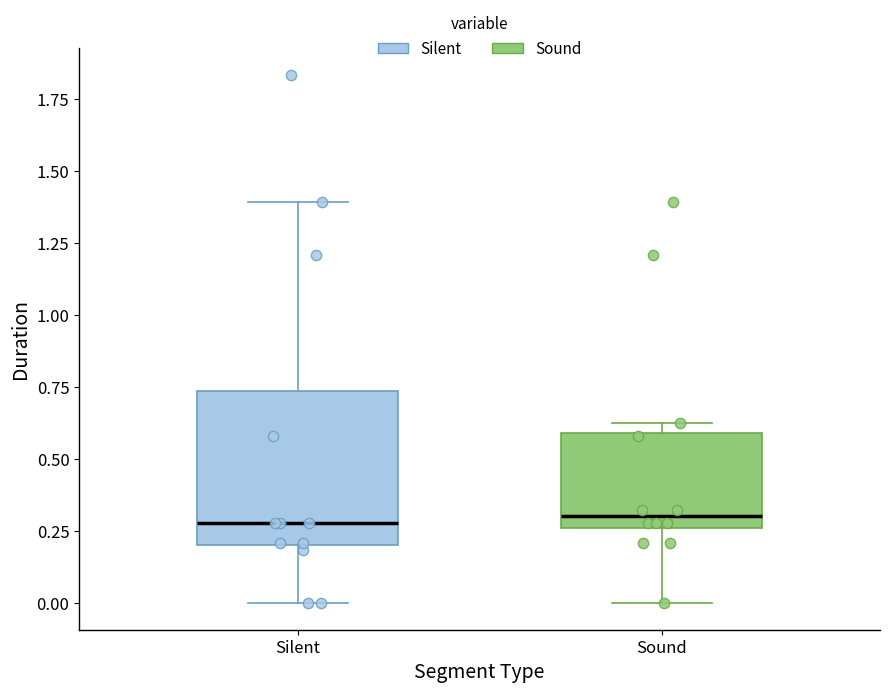

Which box is the tallest, from its lower edge to its upper edge?

Silent